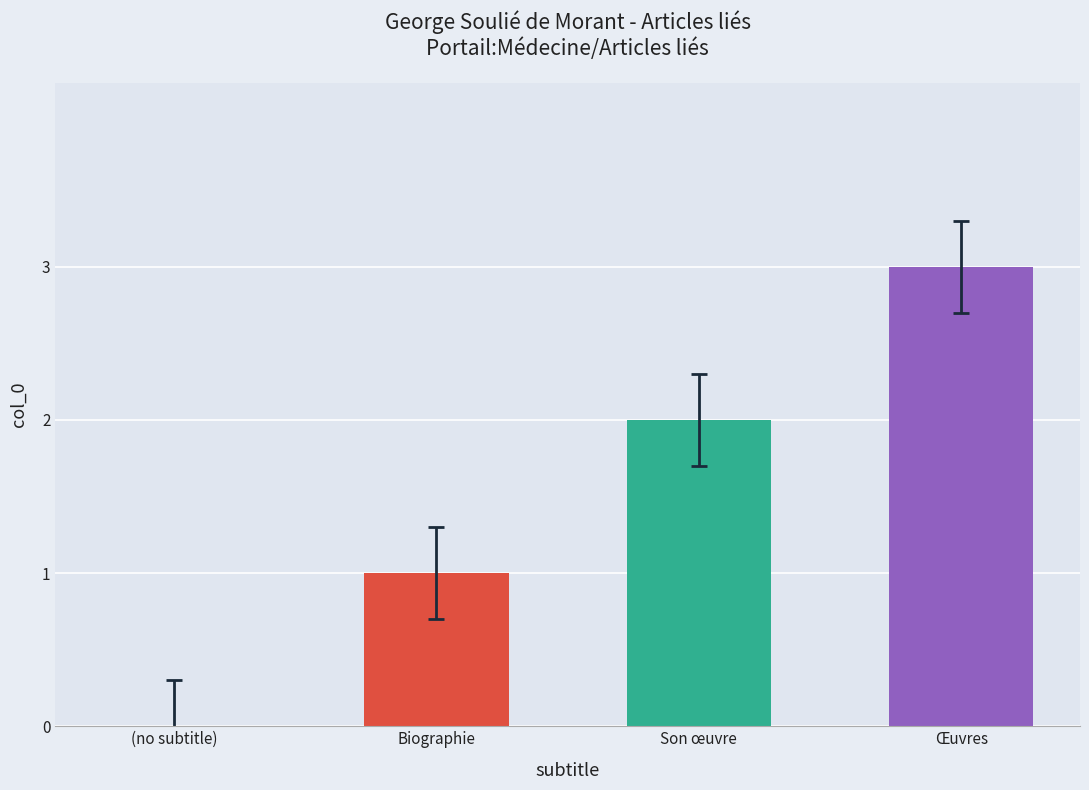

Reading left to right, what are all the values shown in this chart?

(no subtitle)=0	Biographie=1	Son œuvre=2	Œuvres=3